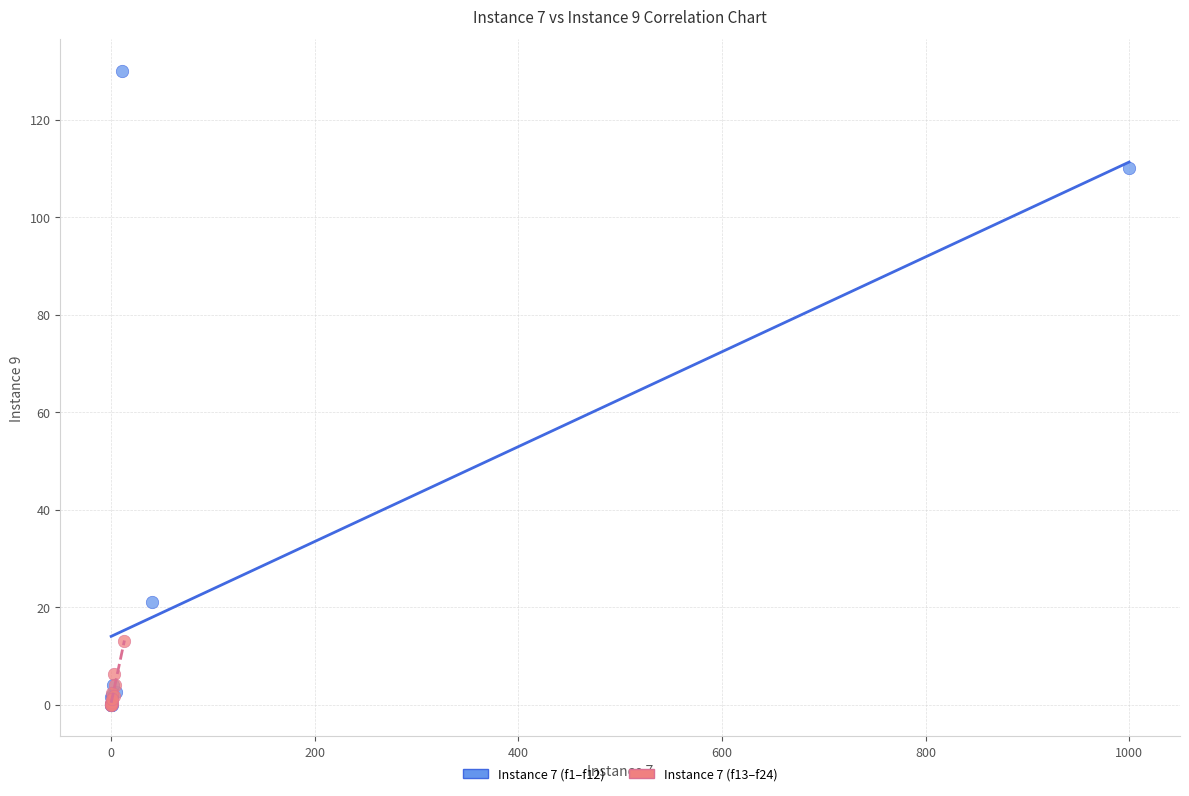

Which series contains the highest Y value?

Instance 7 (f1–f12)